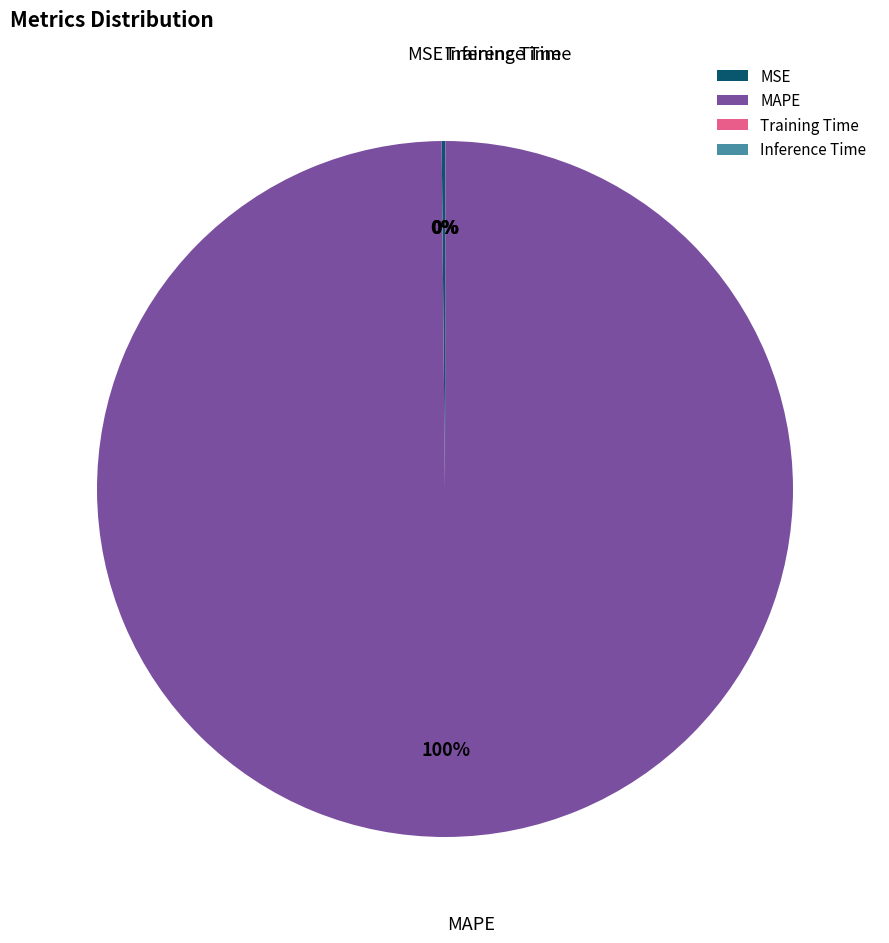

What is the majority slice?

MAPE